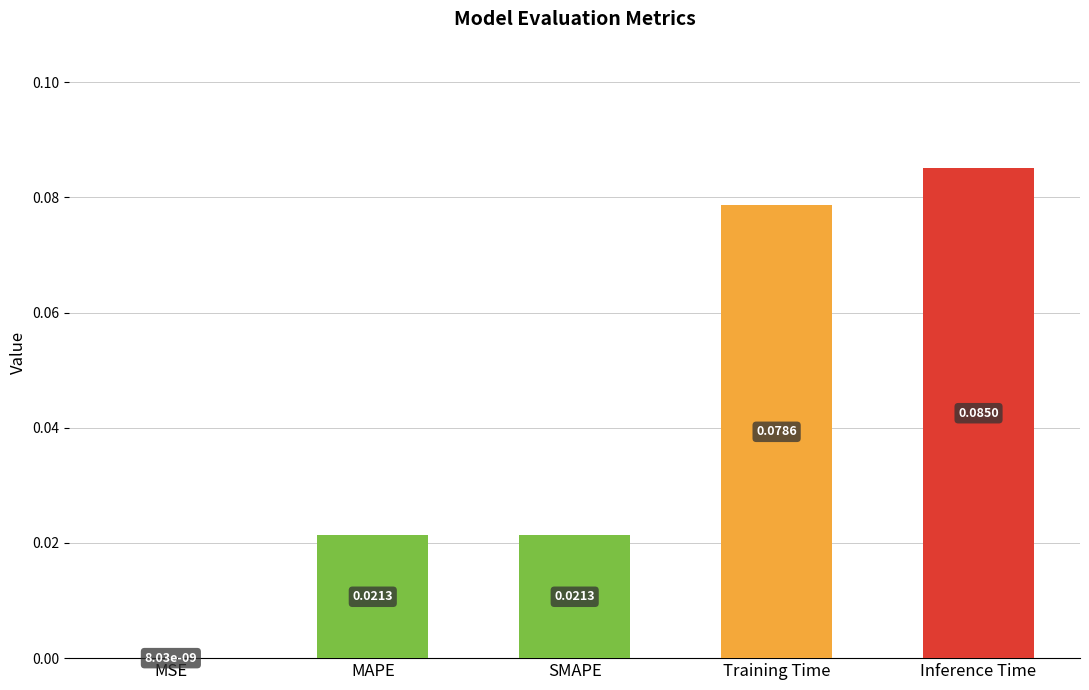

At which category does the chart reach its peak across all series?

Inference Time